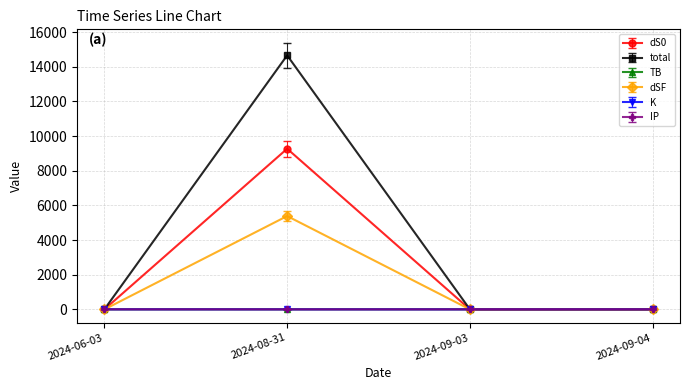

Which series has the largest range (max minus min)?

total